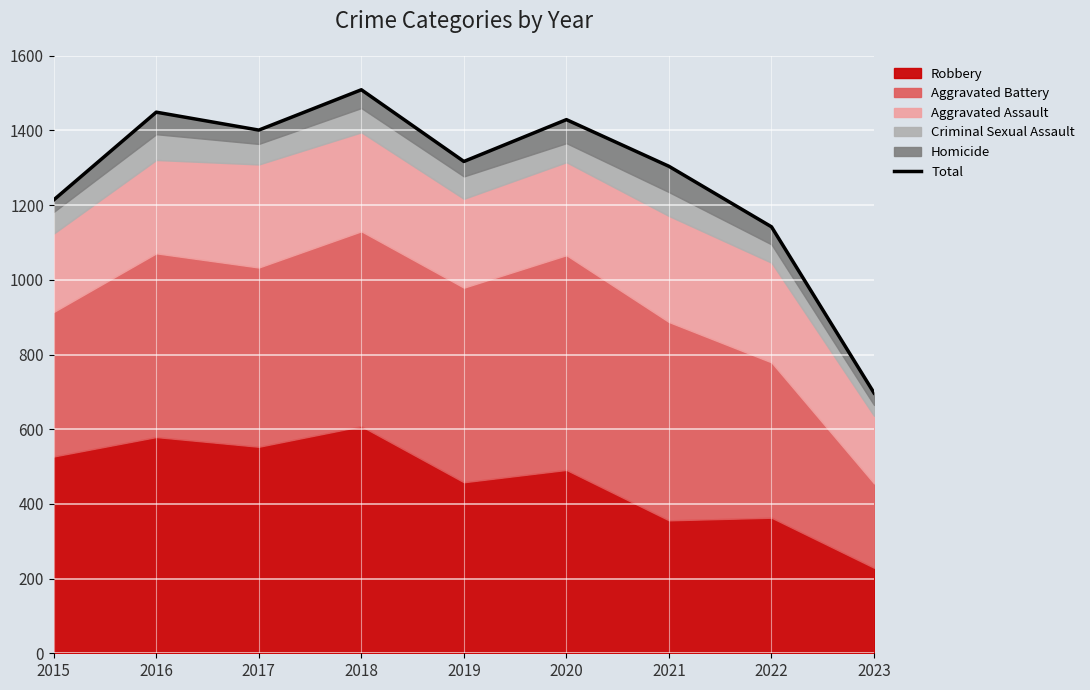

At which category does the chart reach its minimum across all series?

2023